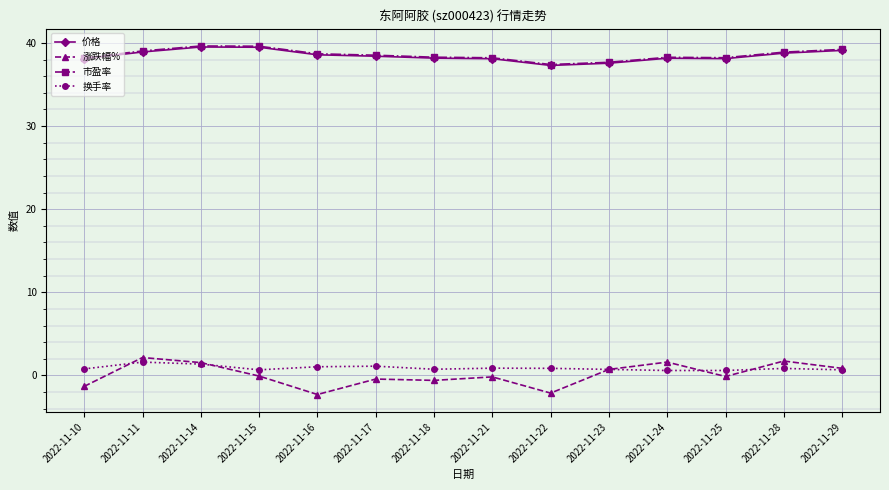

What is the value of the 市盈率 point at the 12th from the left?

38.2